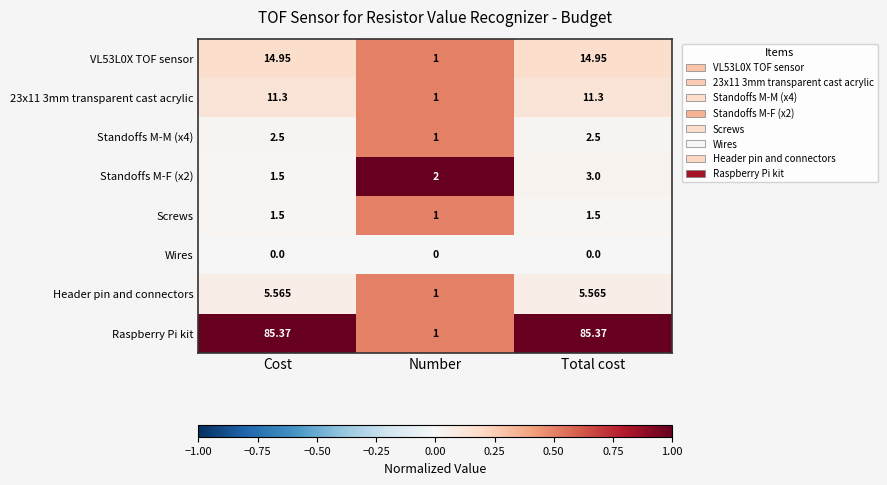

What is the spread (max minus min) of values at Number?

2.0